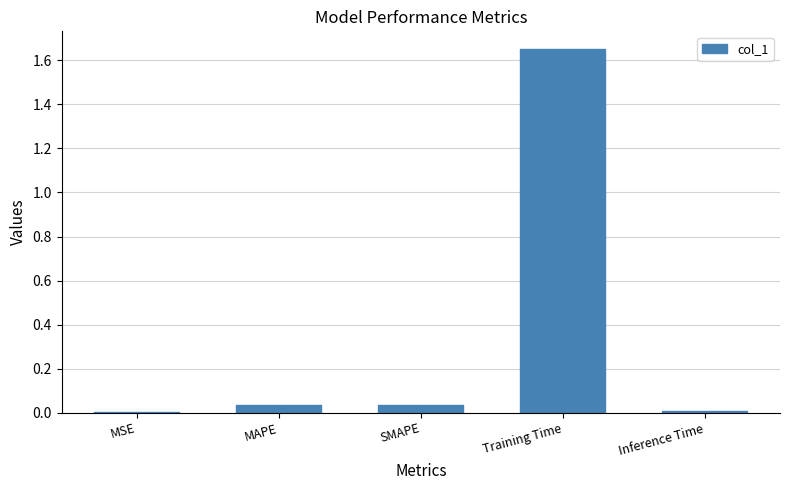

What is the sum of all values?

1.7